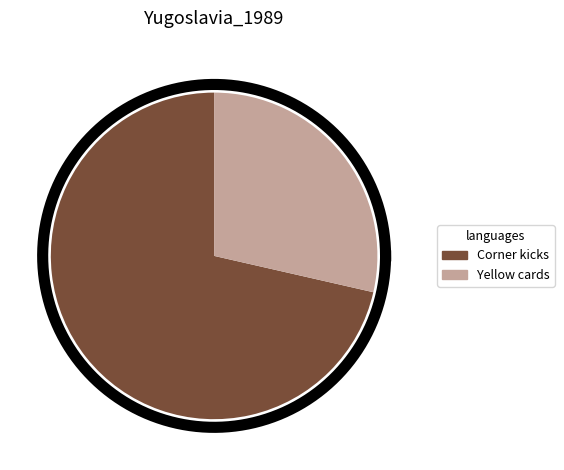

Rank the categories by value from lowest to highest.

Yellow cards, Corner kicks